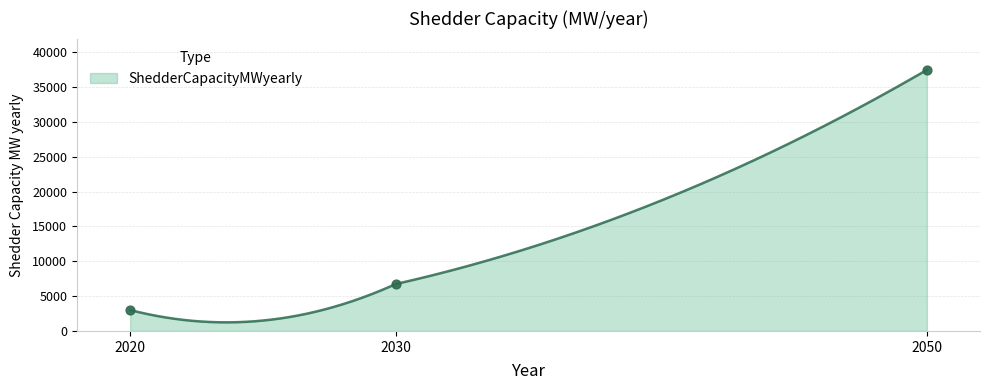

What is the ratio of the value at 2050 to the value at 2020?

12.5